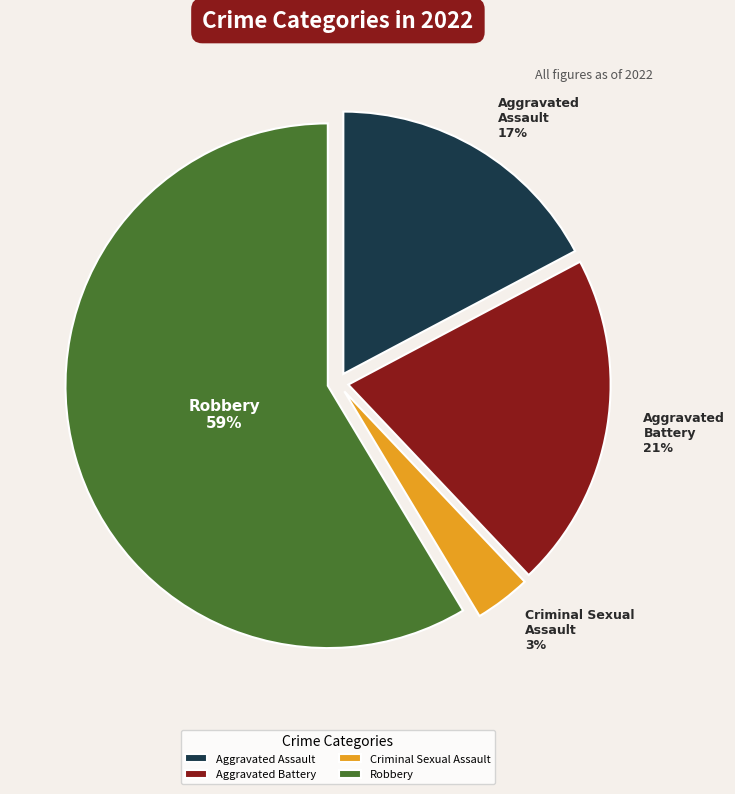

Which category has the smallest portion of the pie?

Criminal Sexual Assault